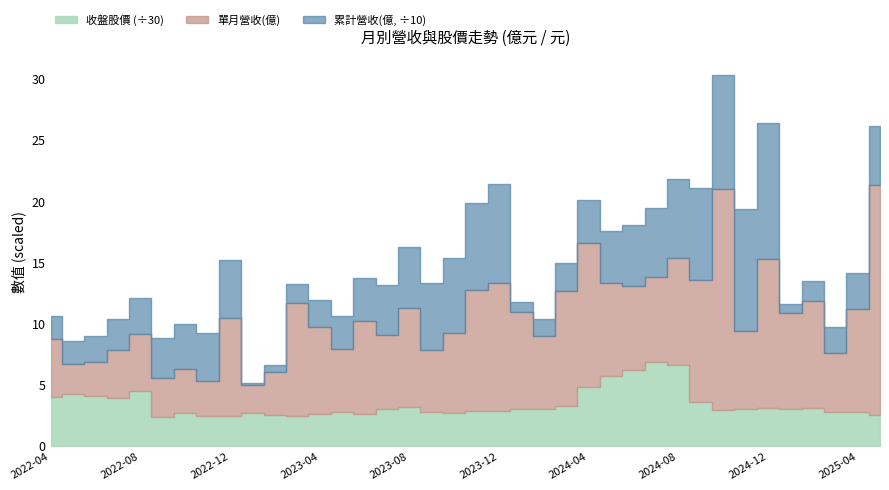

What is the minimum value for 單月營收(億)?

2.3